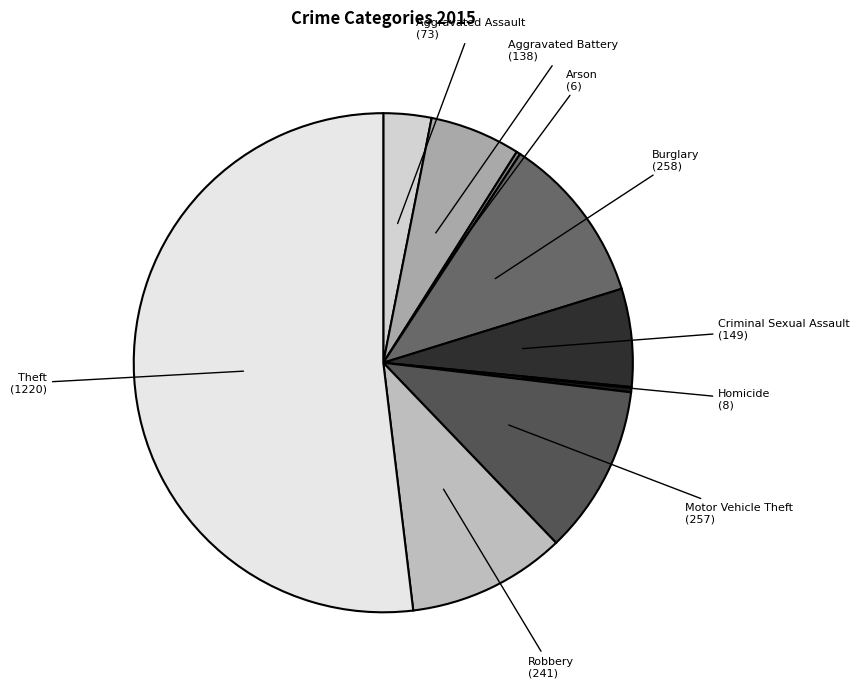

Which category has the biggest portion of the pie?

Theft